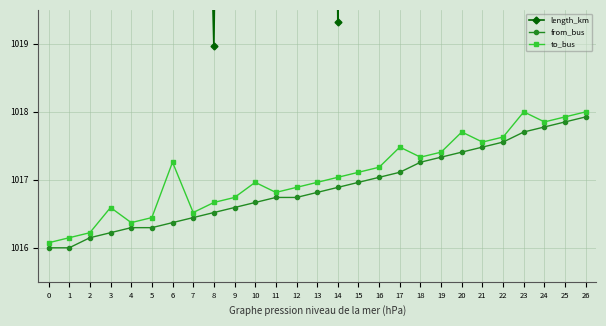

Which series has the widest spread of values?

length_km